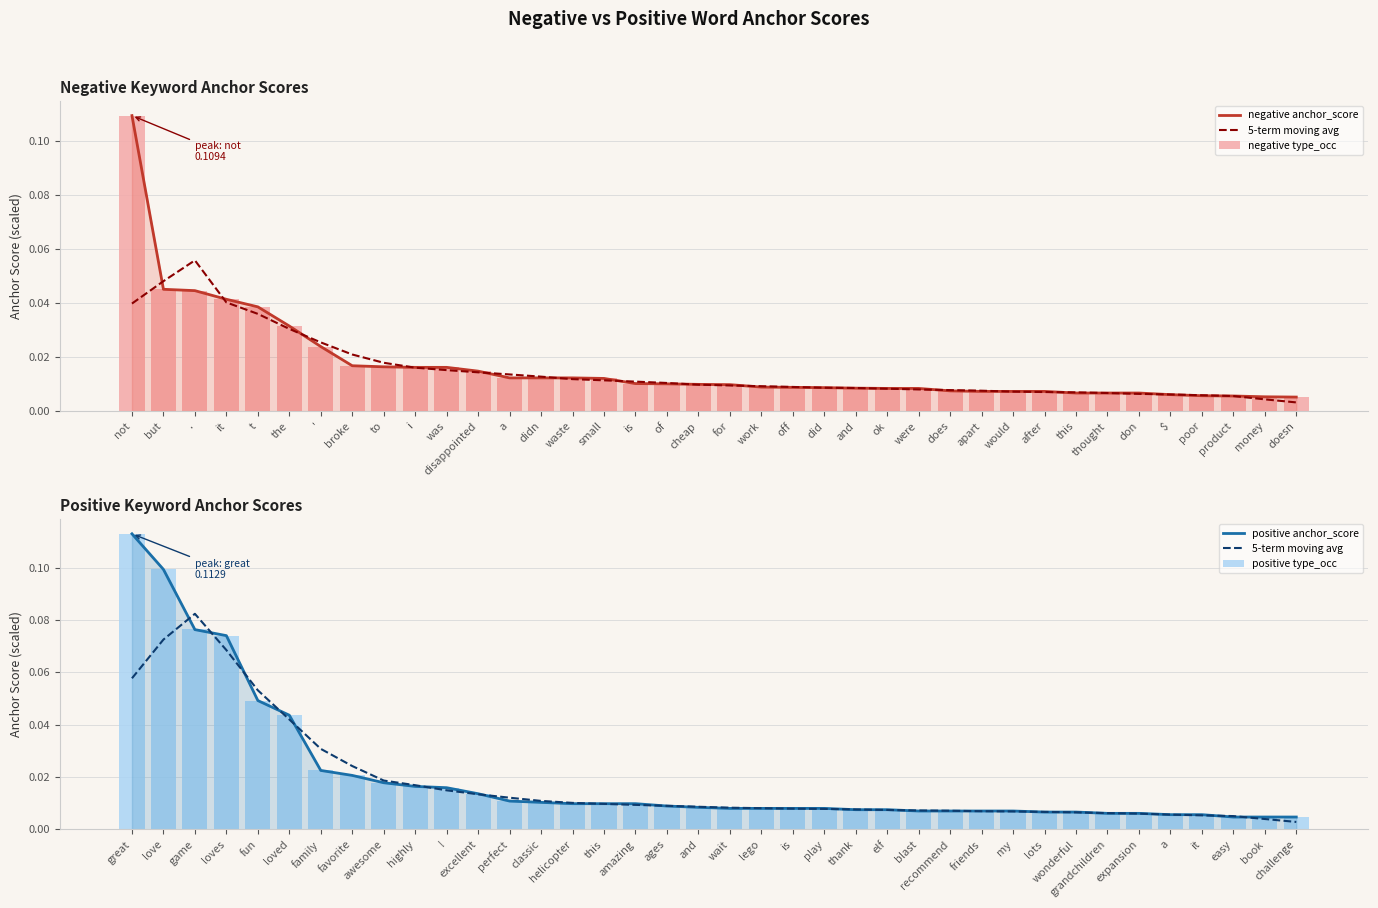

What is the label of the 35th bar from the right?

it